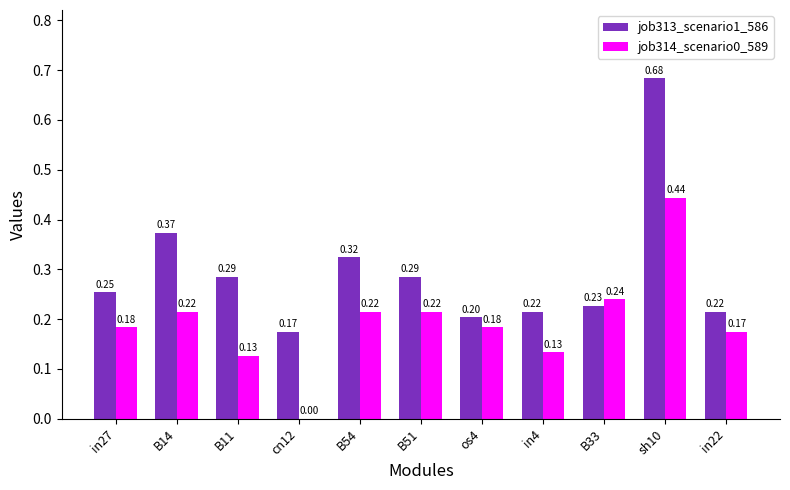

At which label does job313_scenario1_586 reach its peak?

sh10